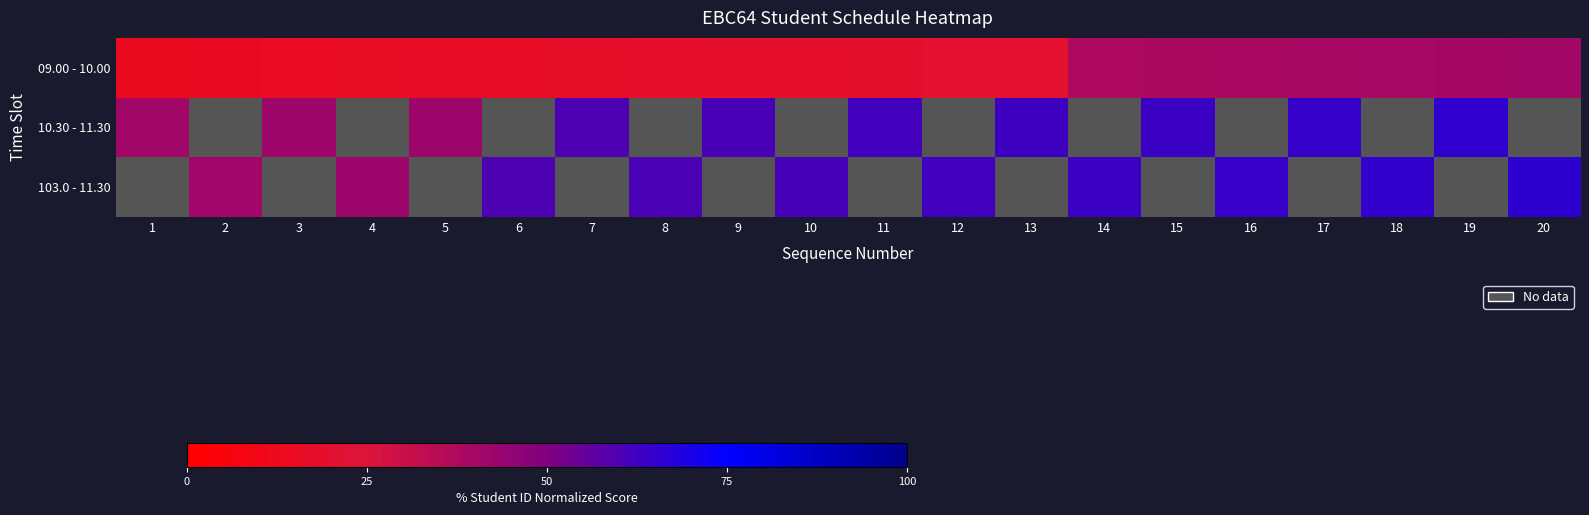

What is the maximum value shown in the chart?

65.9